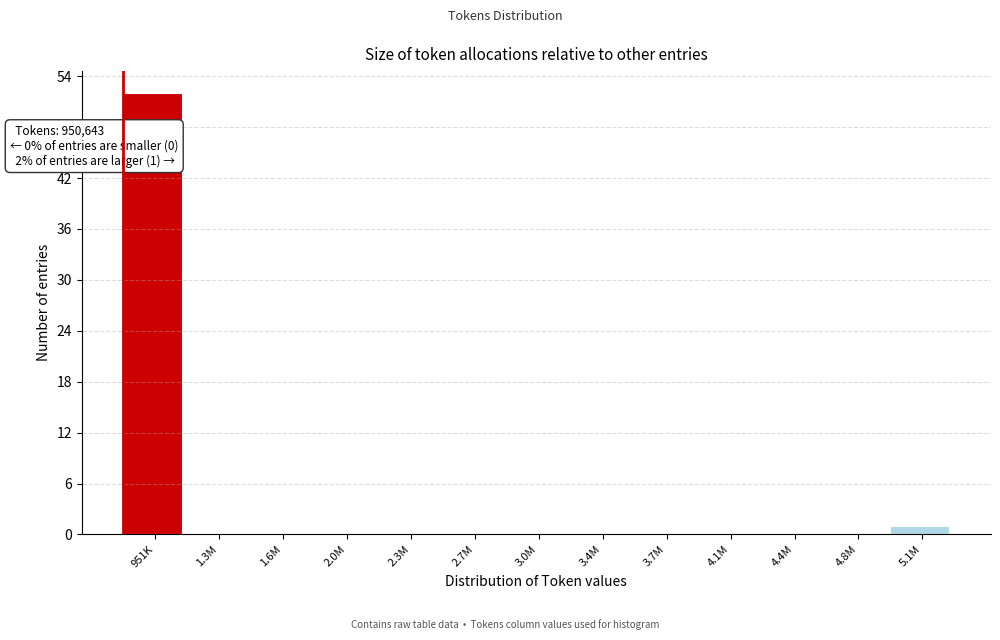

Reading right to left, what are all the values shown in this chart?

5.1M=1	4.8M=0	4.4M=0	4.1M=0	3.7M=0	3.4M=0	3.0M=0	2.7M=0	2.3M=0	2.0M=0	1.6M=0	1.3M=0	951K=52